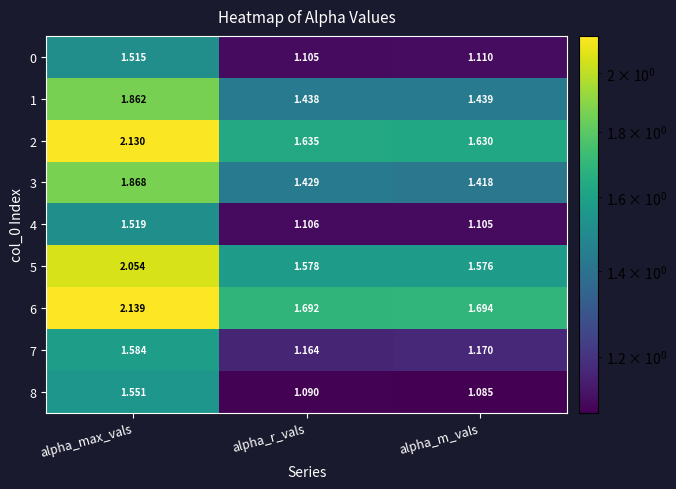

What is the difference between the highest and lowest values at alpha_m_vals?

0.6